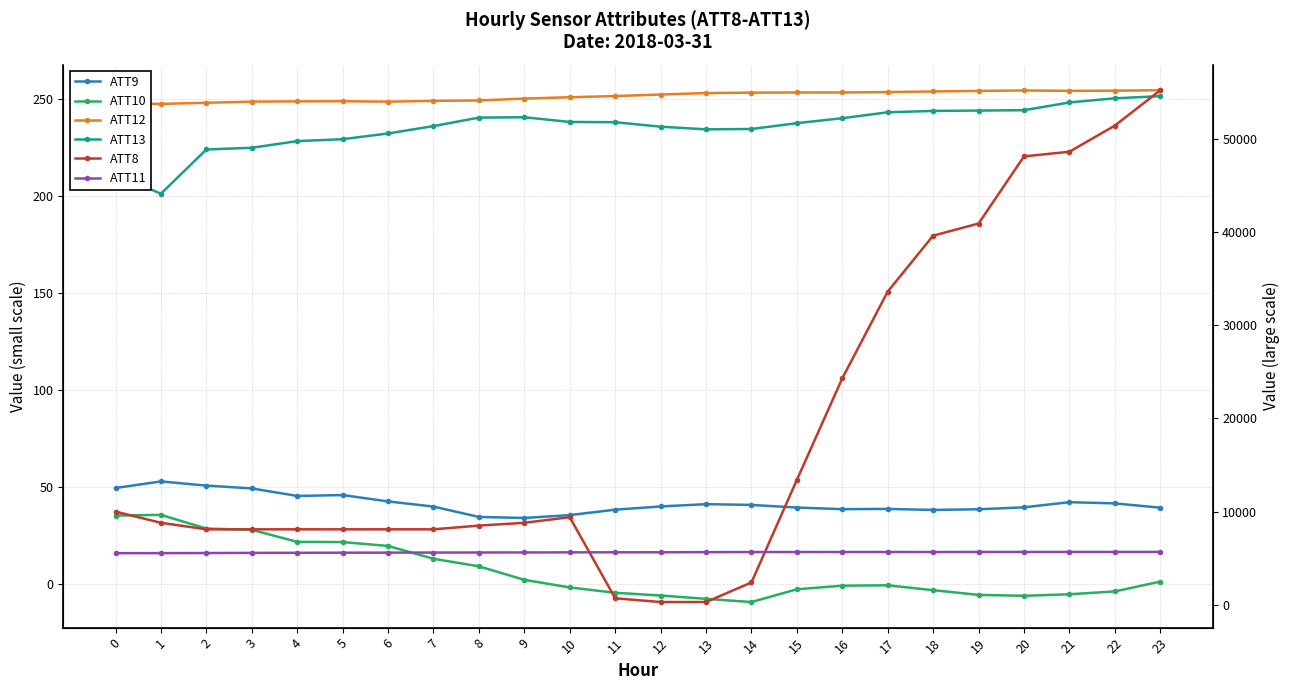

How many data points in ATT12 are above 252?

12